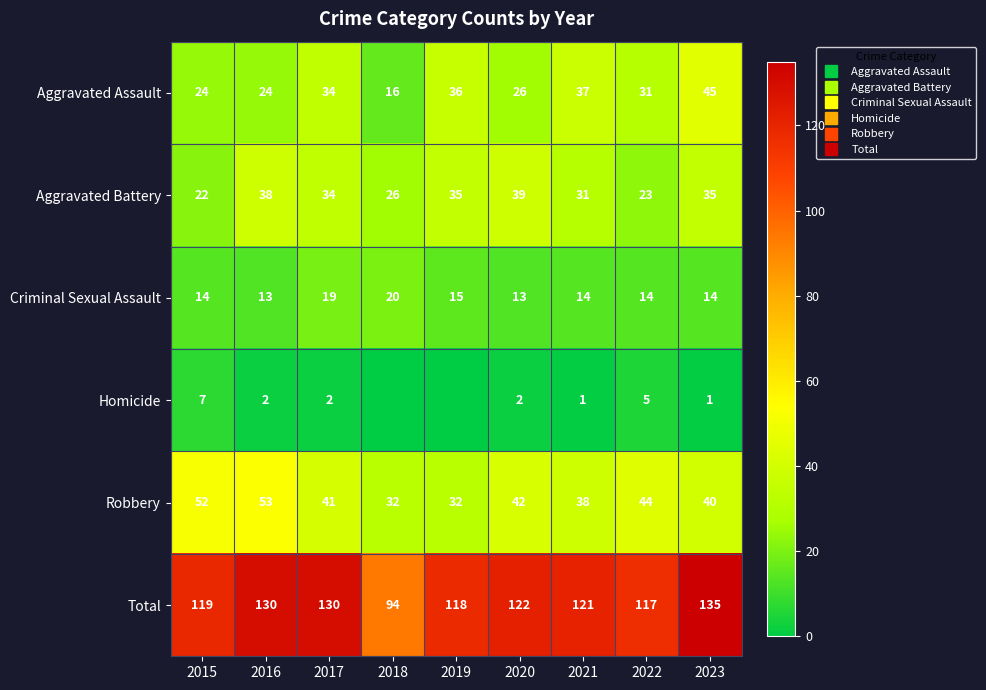

What is the total value across all series at 2021?

242